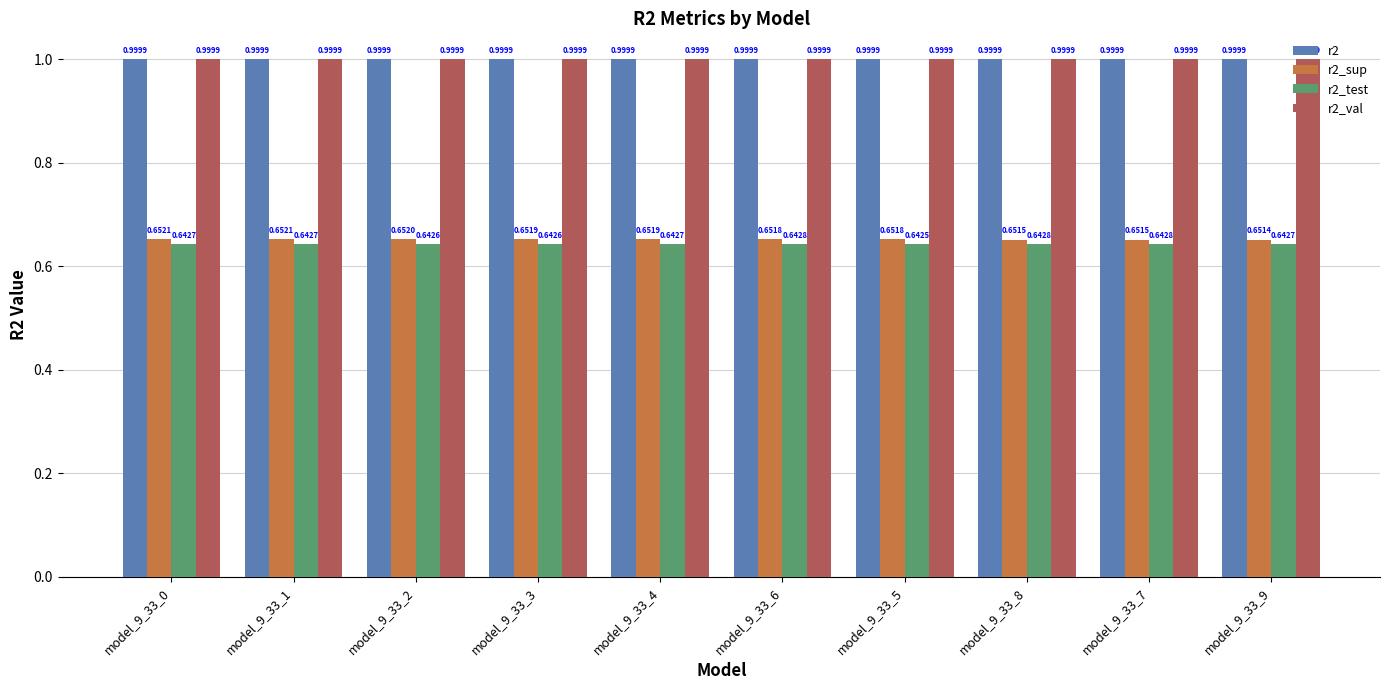

What is the average value of the r2_val series?

1.0